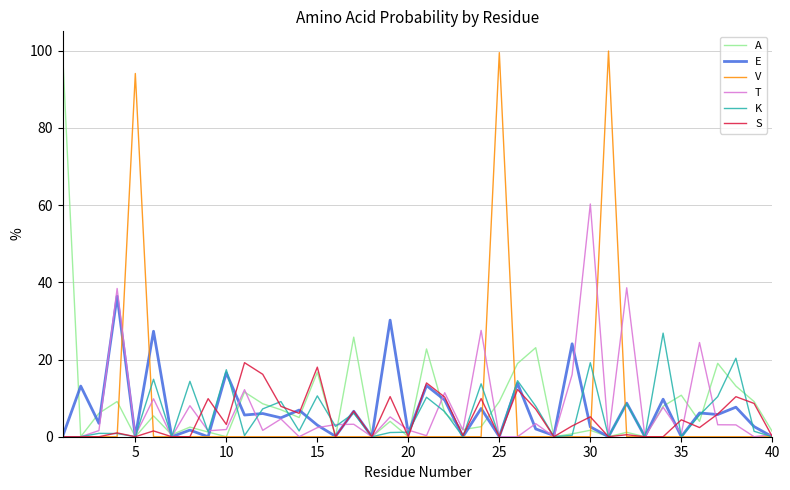

Where is E nearest to the value 18?

10